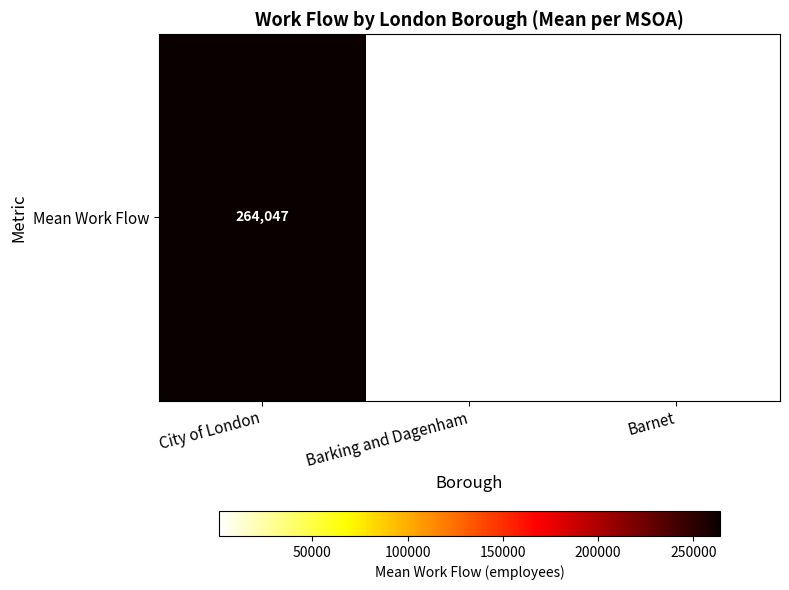

What is the sum of the values at Barnet and Barking and Dagenham?

1927.6